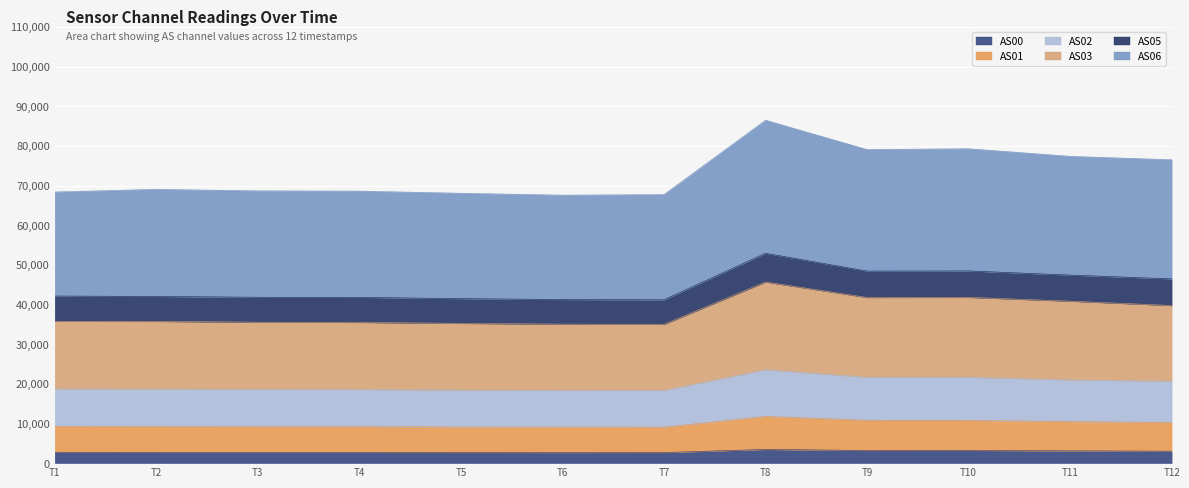

What are all the series names shown in the legend?

AS00, AS01, AS02, AS03, AS05, AS06